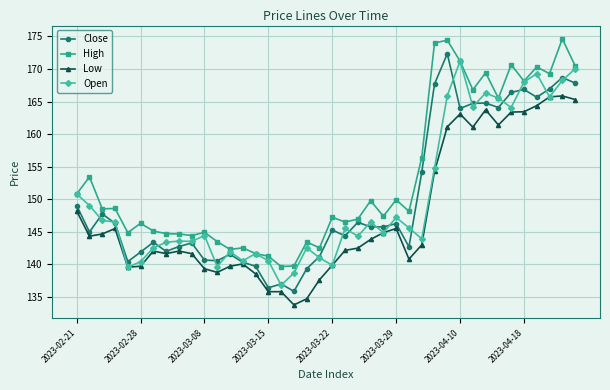

What is the smallest value displayed?

133.8